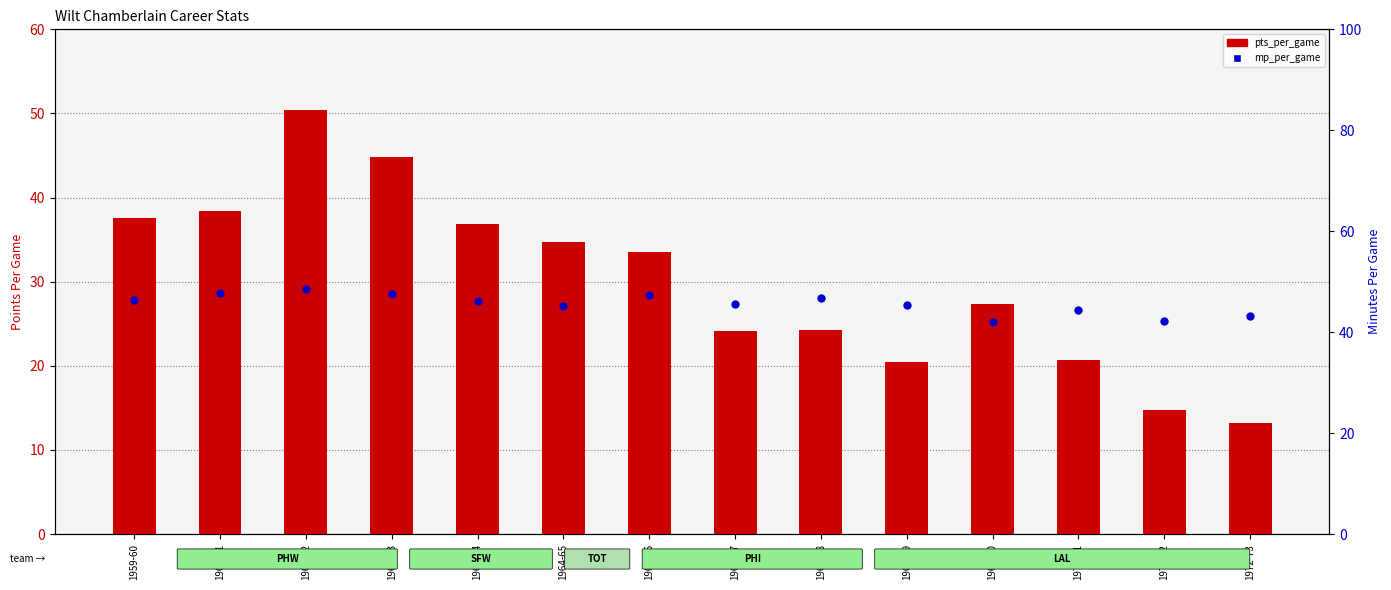

Which series contains the highest Y value?

pts_per_game